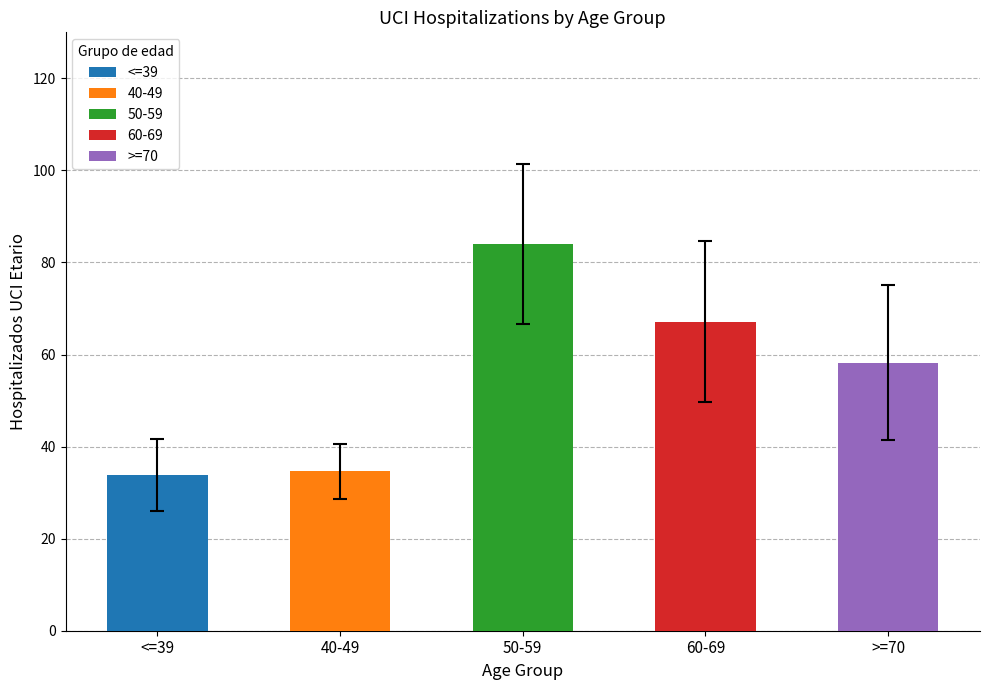

What is the sum of all 60-69 values?

537